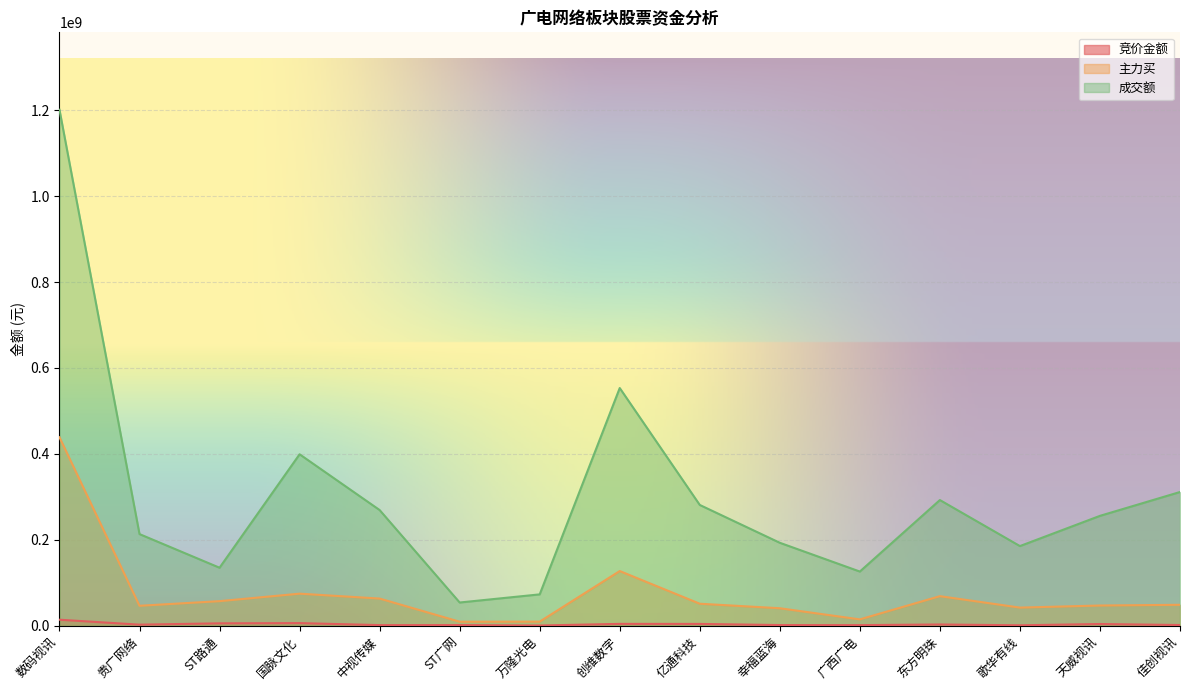

Which series has the largest range (max minus min)?

成交额